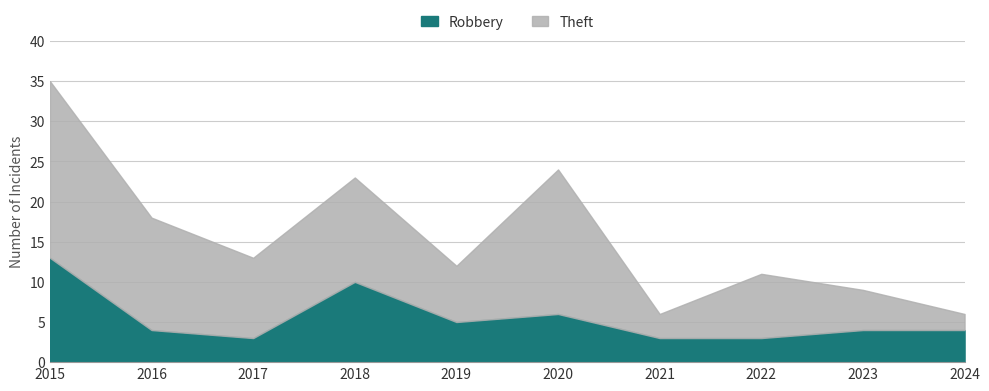

Count the number of categories in the chart.

10